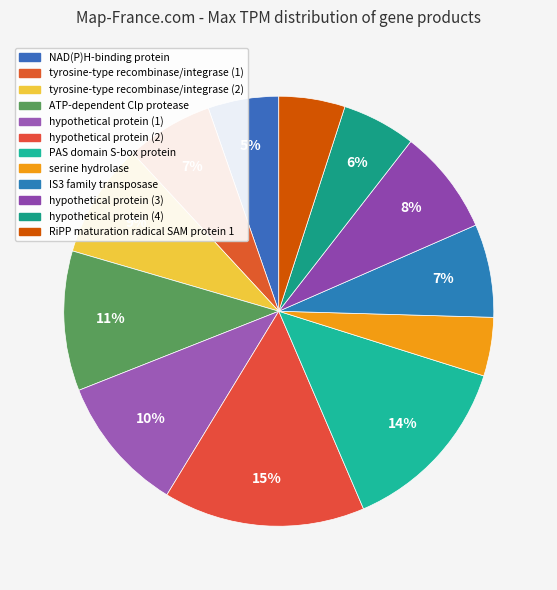

What is the smallest slice in the pie chart?

serine hydrolase